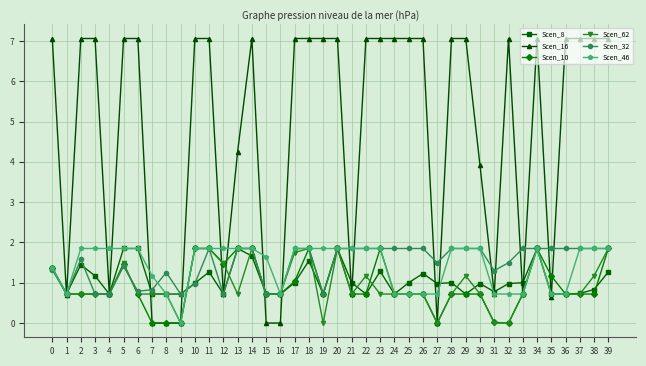

True or false: Scen_32 has more than 2 interior local peaks.

True